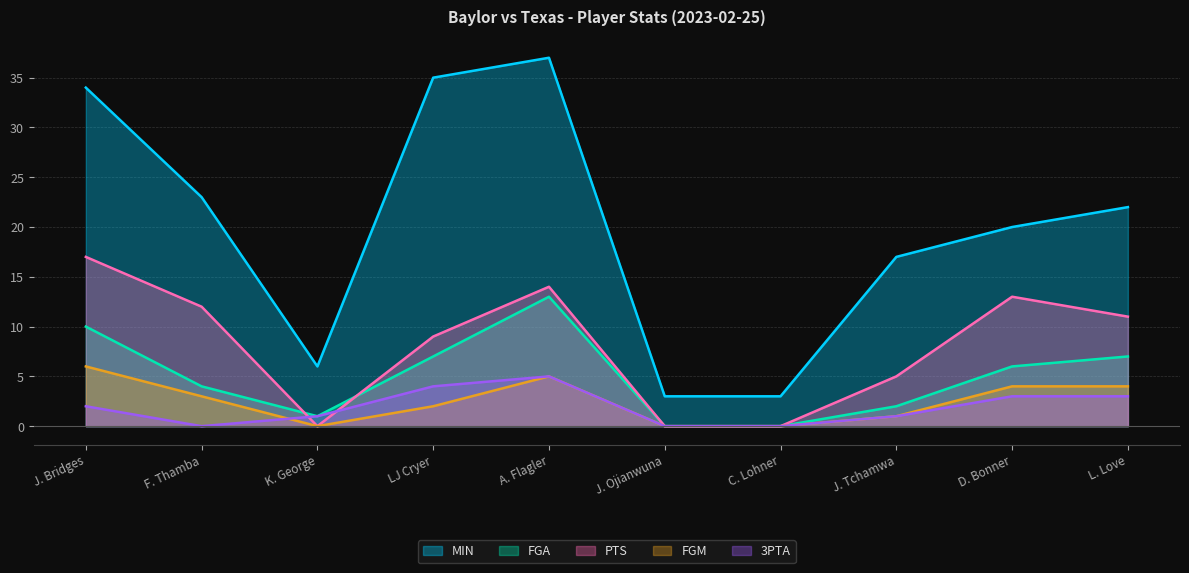

Which label corresponds to the smallest value in the chart?

J. Ojianwuna